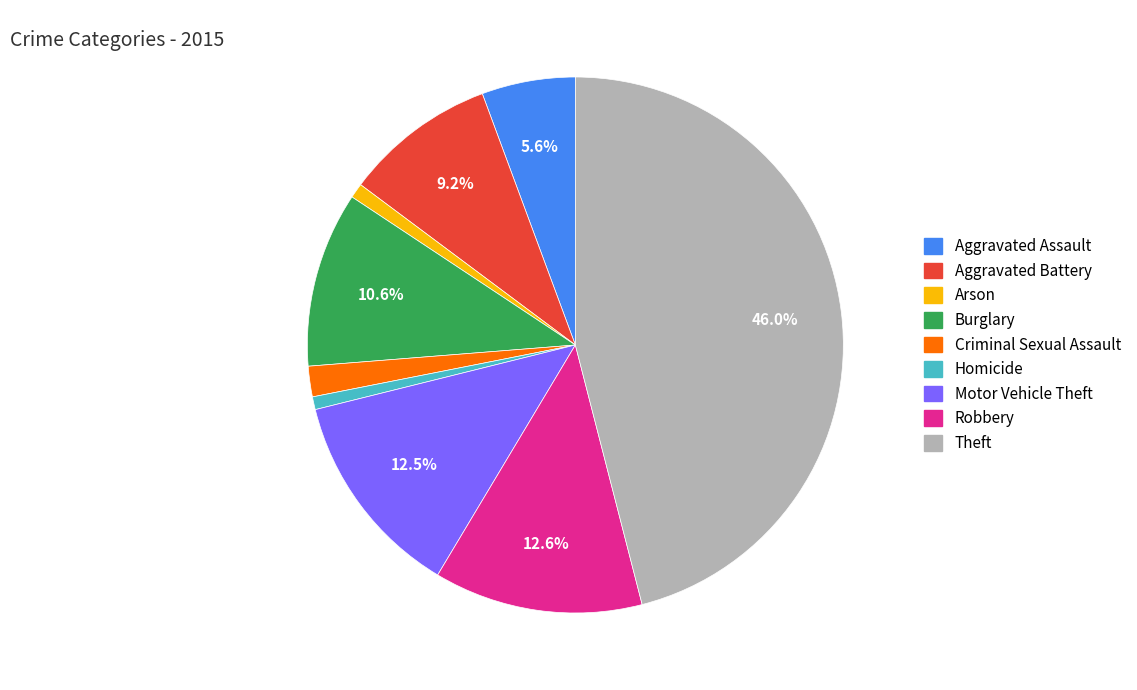

Which slice is the largest?

Theft